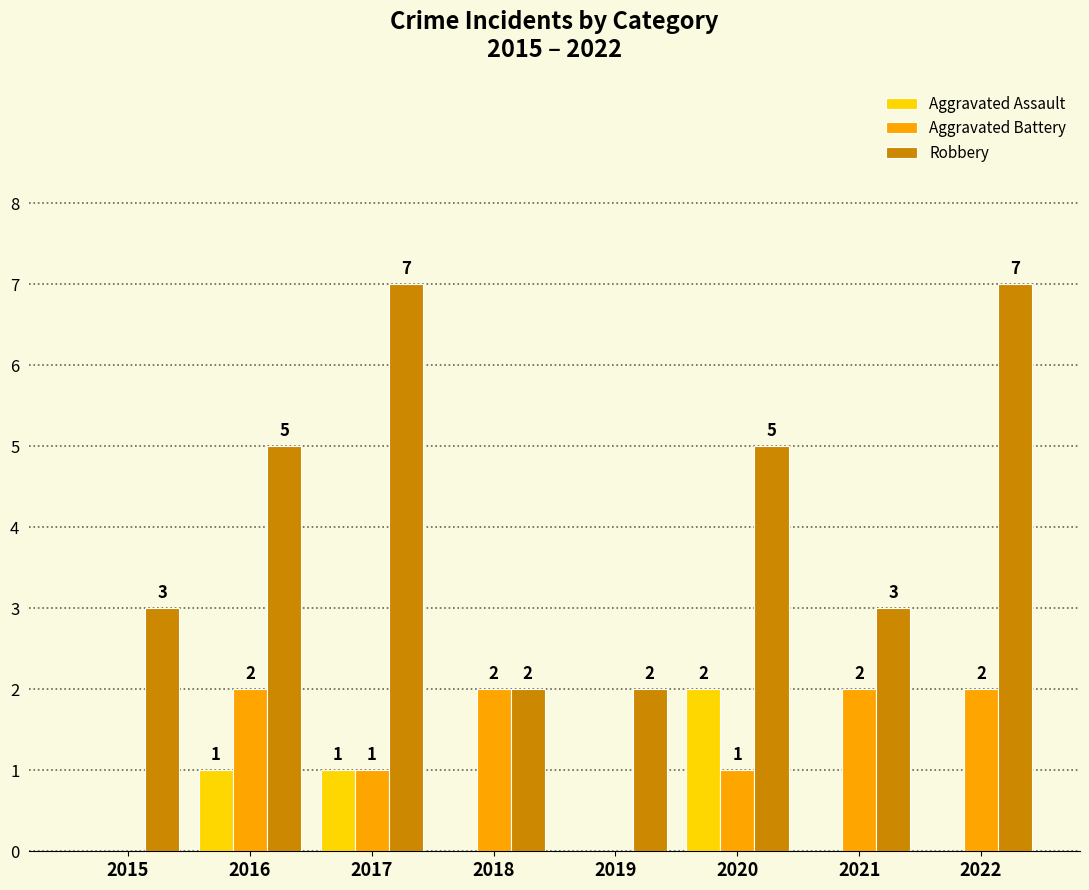

Reading left to right, transcribe all the data shown in this chart.

Aggravated Assault: 2015=0	2016=1	2017=1	2018=0	2019=0	2020=2	2021=0	2022=0
Aggravated Battery: 2015=0	2016=2	2017=1	2018=2	2019=0	2020=1	2021=2	2022=2
Robbery: 2015=3	2016=5	2017=7	2018=2	2019=2	2020=5	2021=3	2022=7